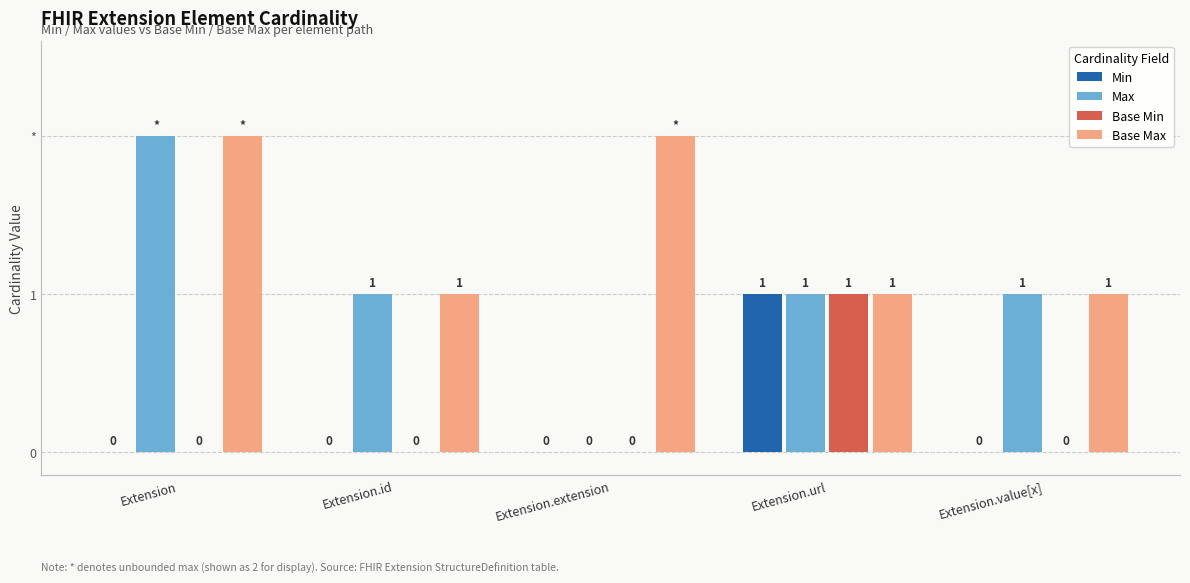

Are the bars grouped side by side (vs. stacked)?

Yes